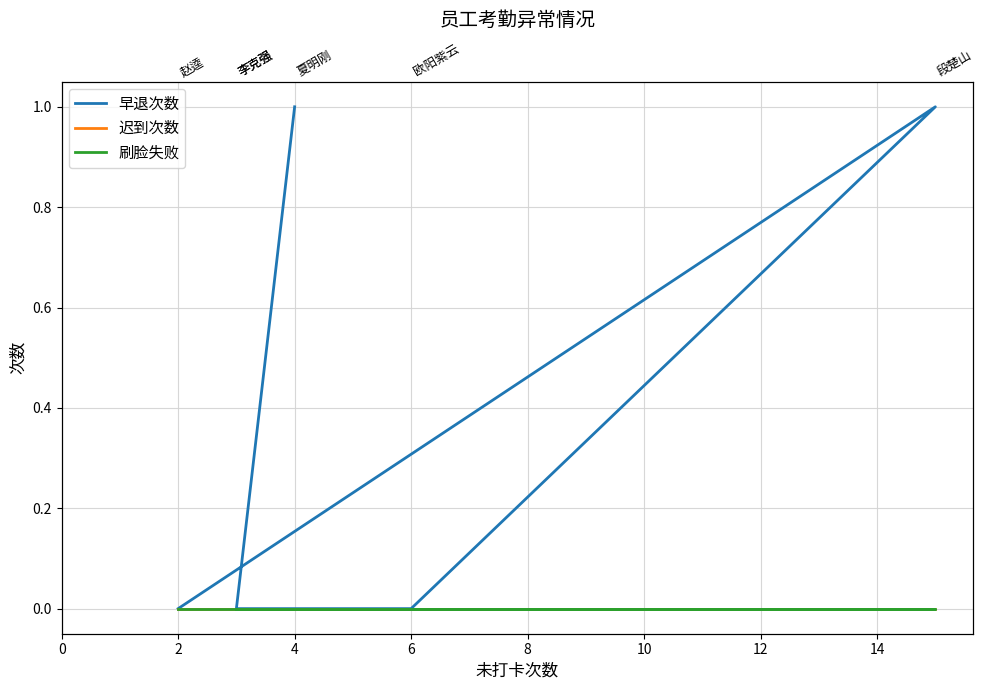

True or false: 刷脸失败 has a value of 0 at 6.

True